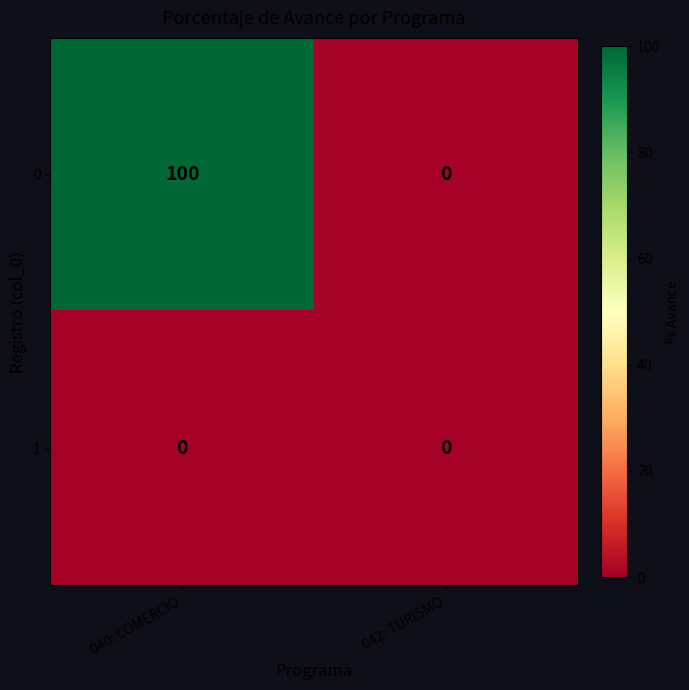

How many categories are shown in the chart?

2